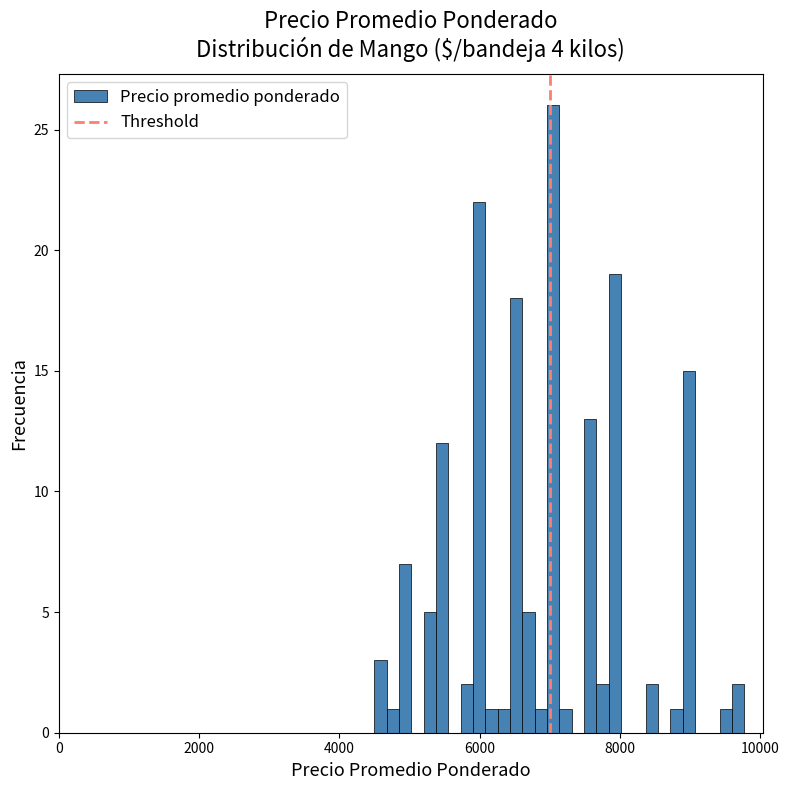

Read against the x-axis, roughly where is the centre of the tallest bar?

7000